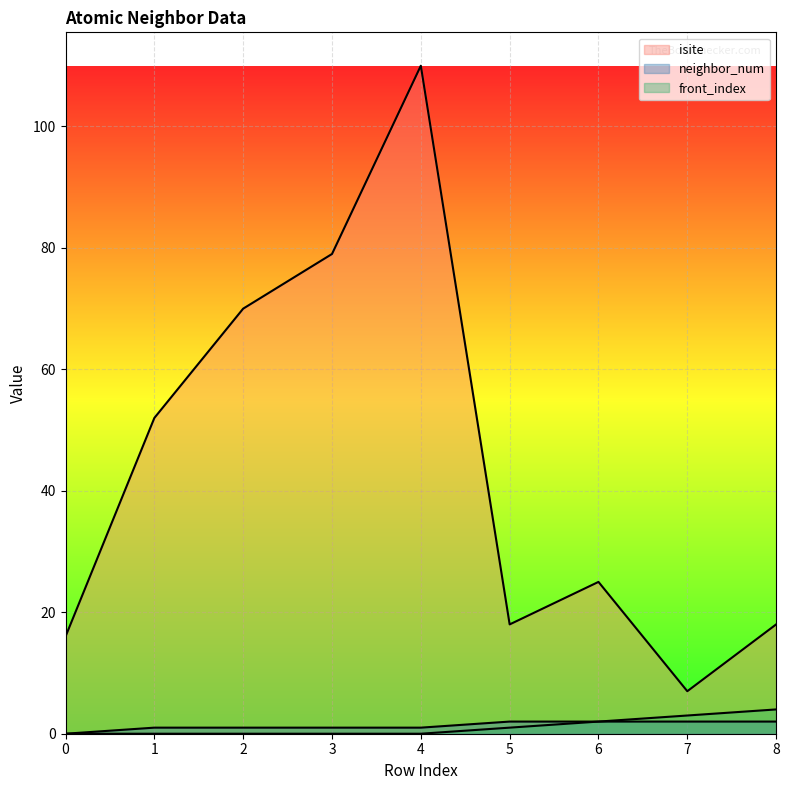

What is the approximate value of neighbor_num at 8?

2